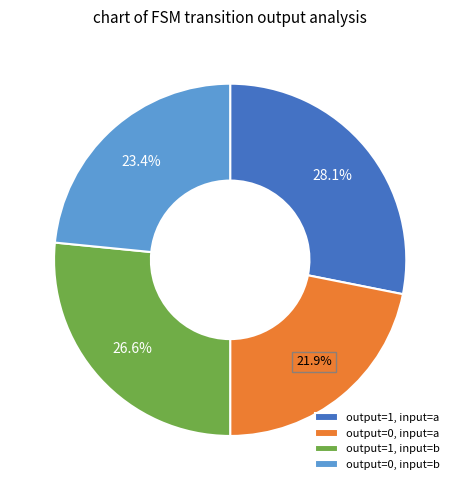

To the nearest percent, what is the difference between the largest and smallest slice percentages?

6%